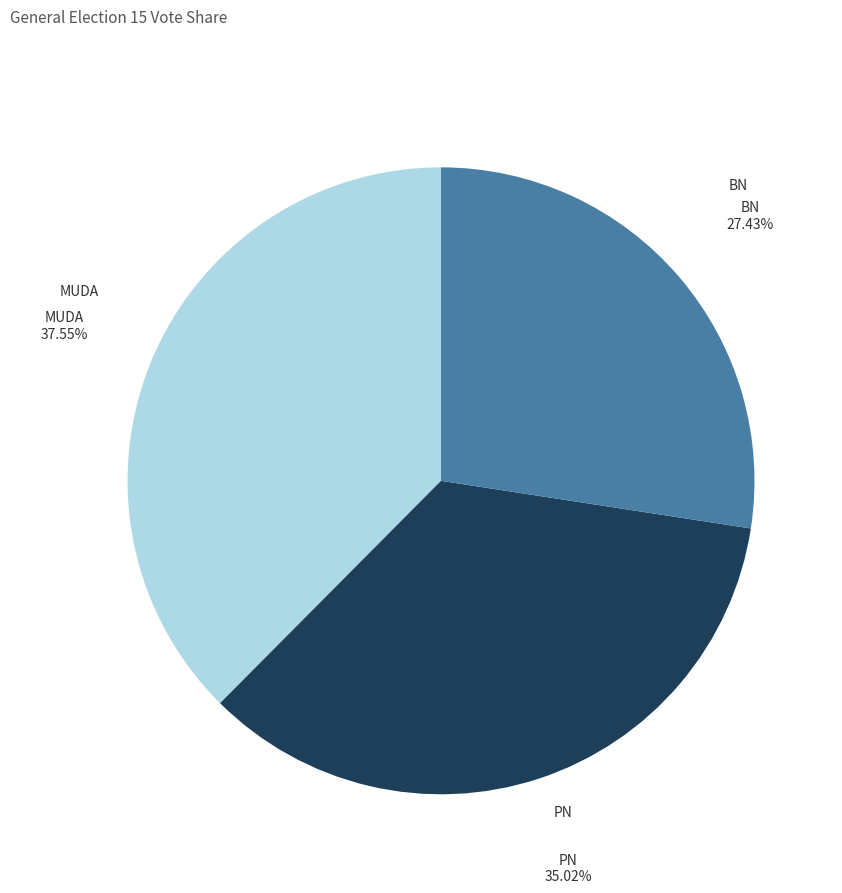

Is there a majority slice in this chart?

No